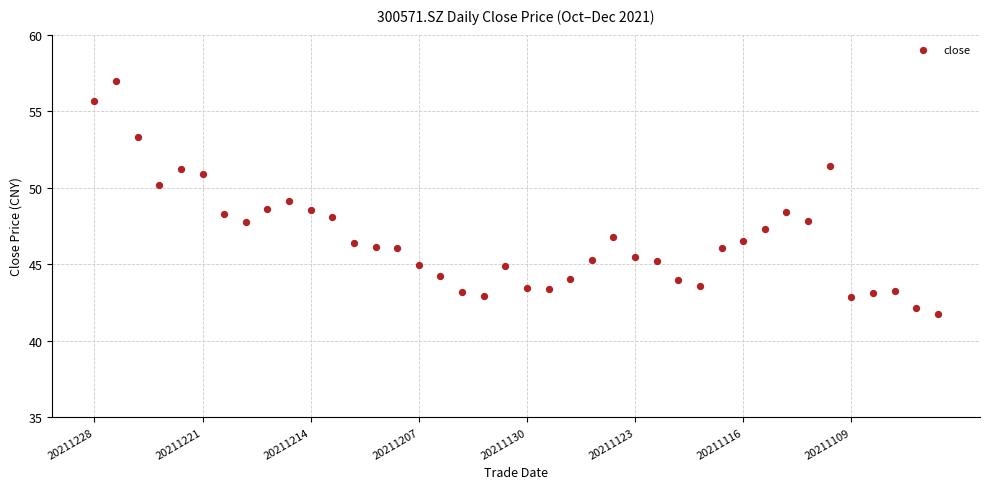

What is the range of Y values (max minus min)?

15.3